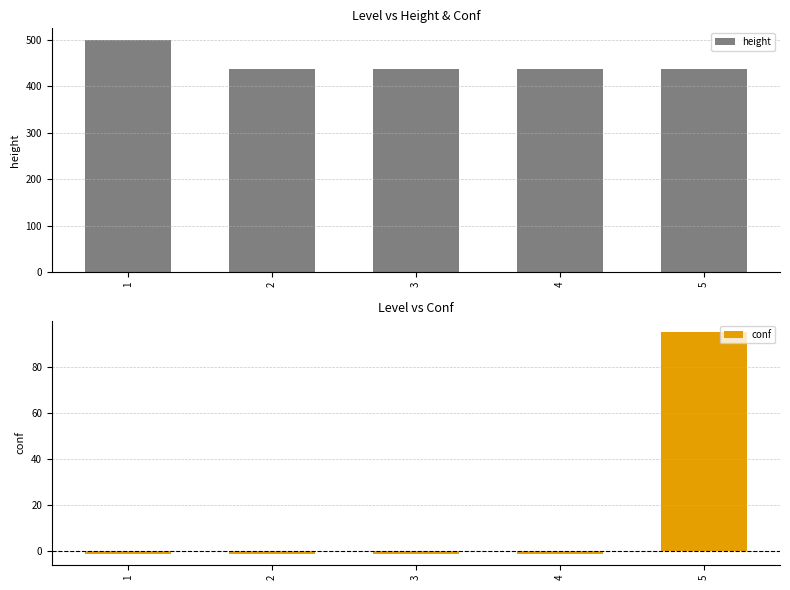

What is the maximum value for conf?

95